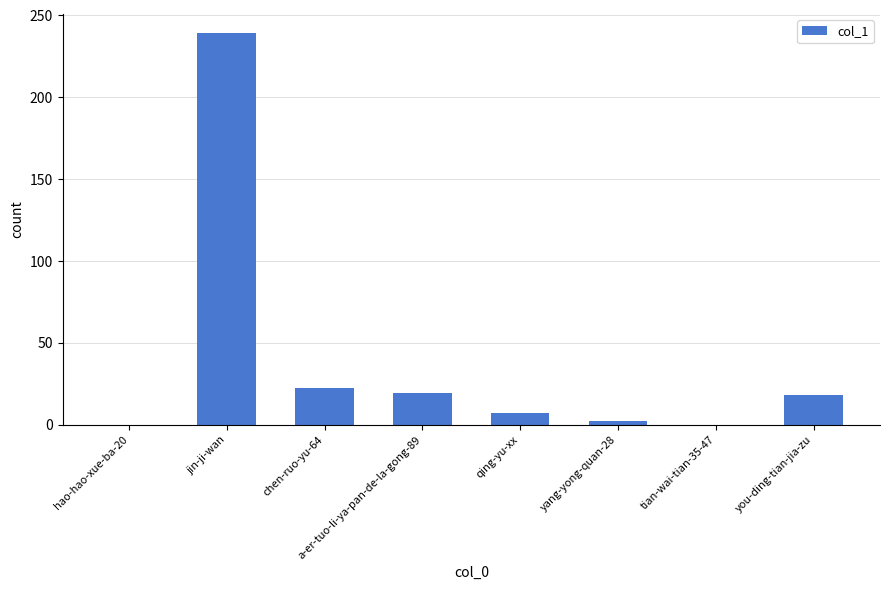

Is it true that the value at a-er-tuo-li-ya-pan-de-la-gong-89 is 7?

False